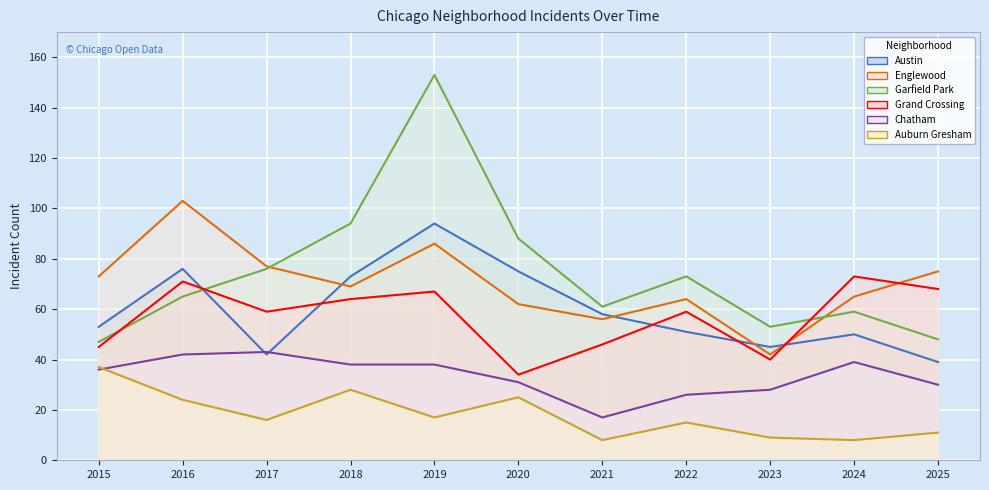

True or false: Chatham has a value of 39 at 2024.

True